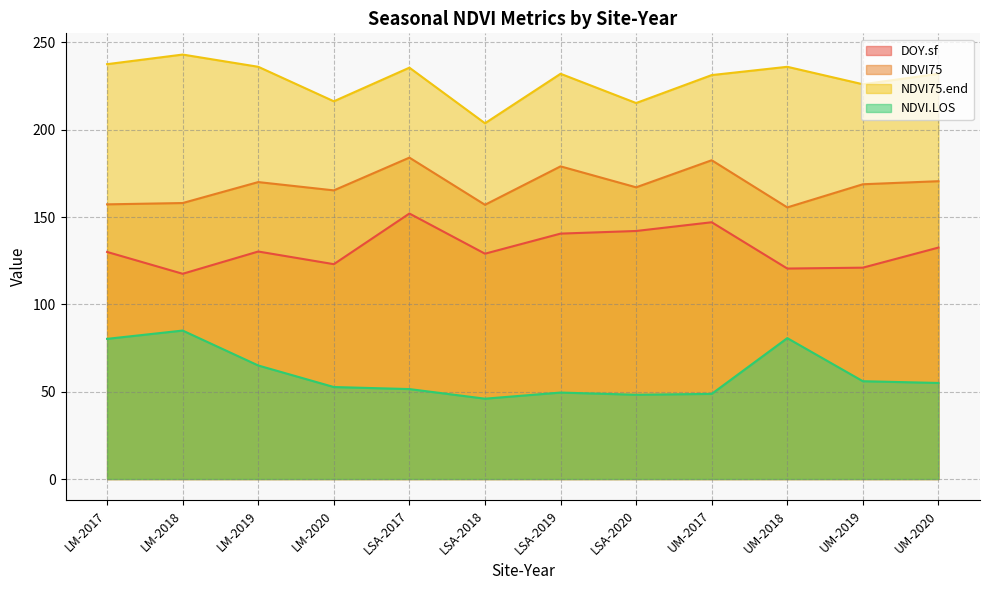

What is the minimum value for DOY.sf?

117.5